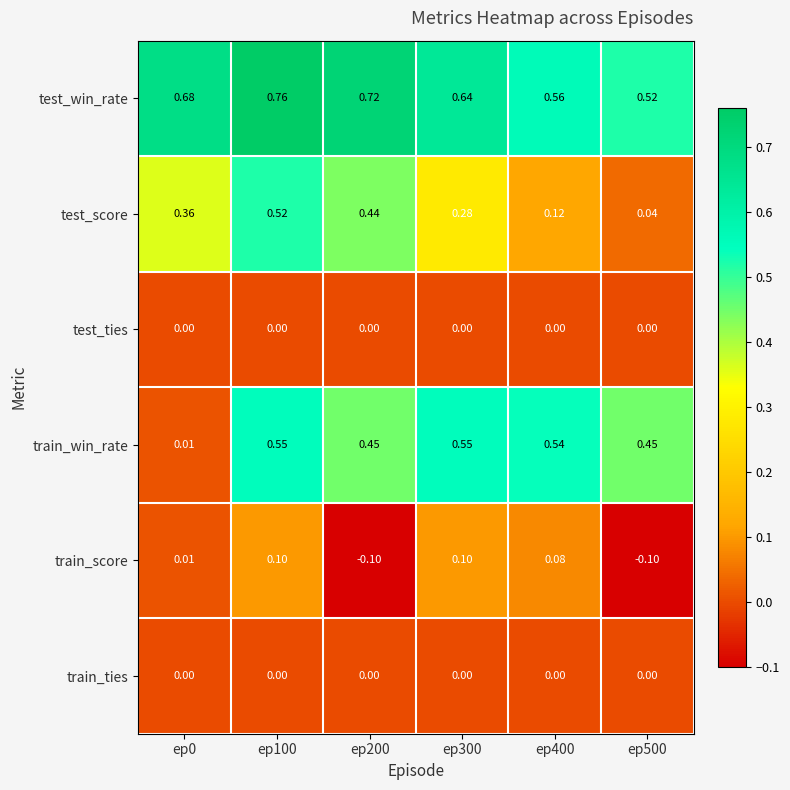

How many series are shown in this chart?

6